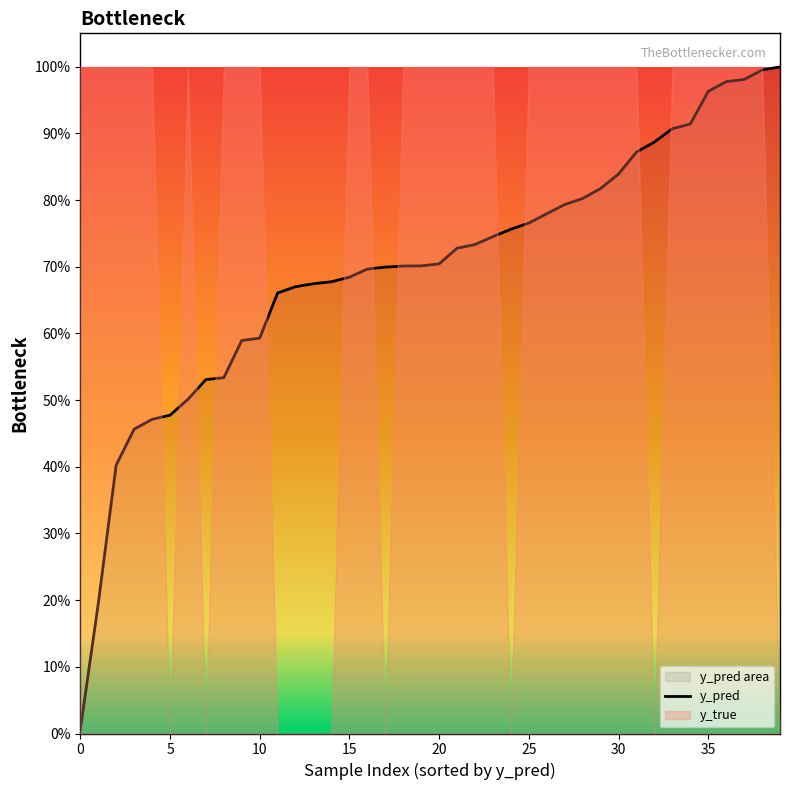

Does the chart display data point markers on the line(s)?

No